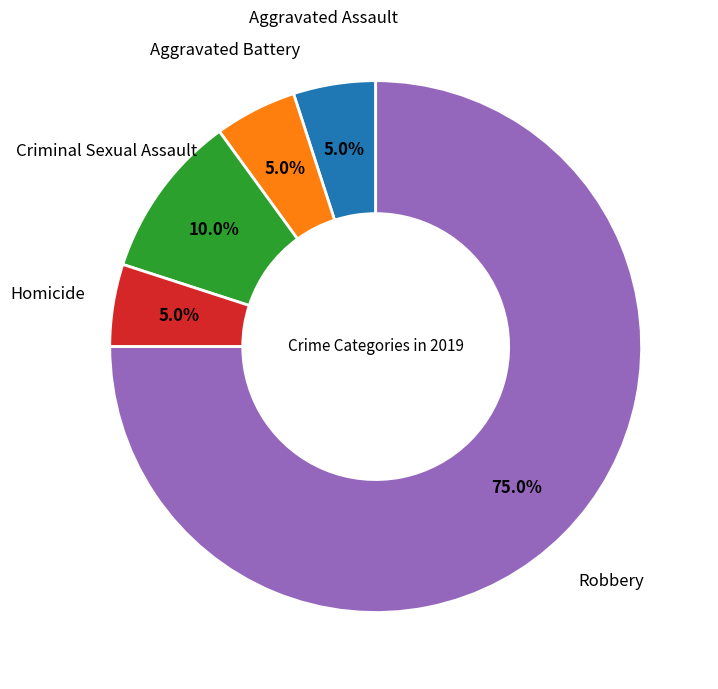

Is there any slice that represents more than half of the pie?

Yes